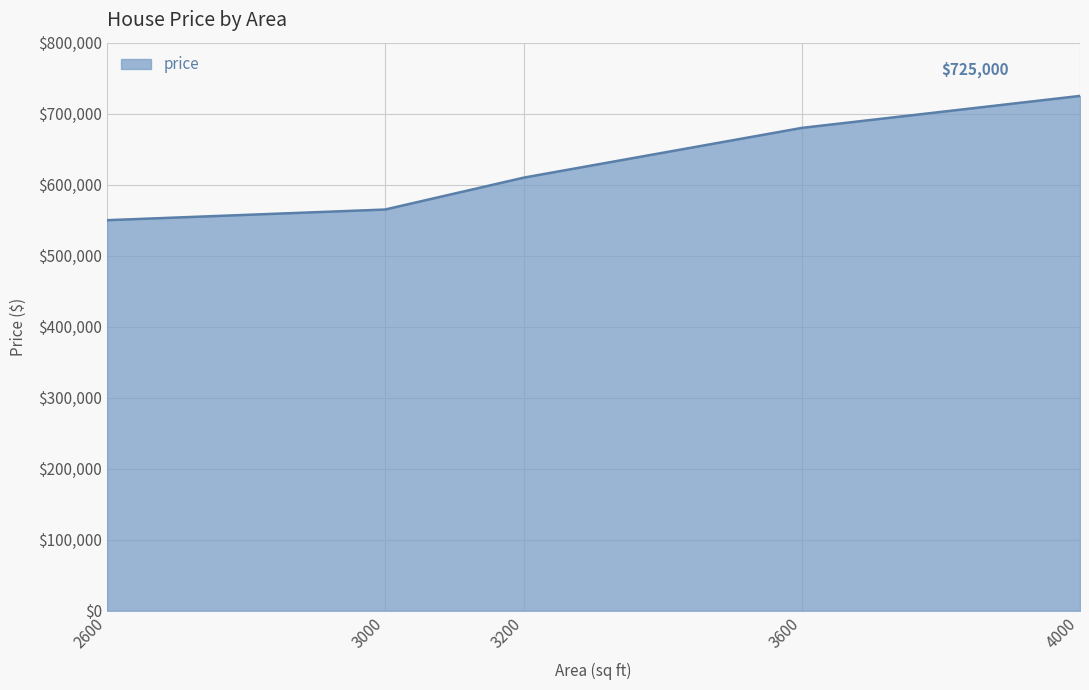

List the labels in order of value, largest first.

4000, 3600, 3200, 3000, 2600